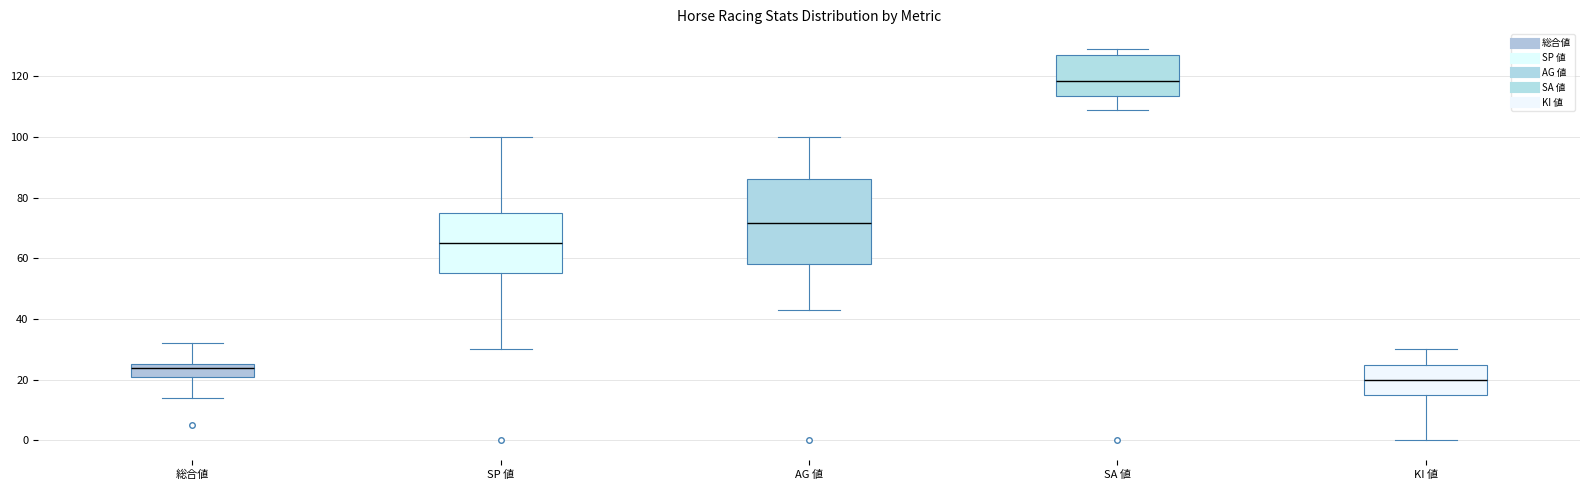

Which box's median line is the highest?

SA 値